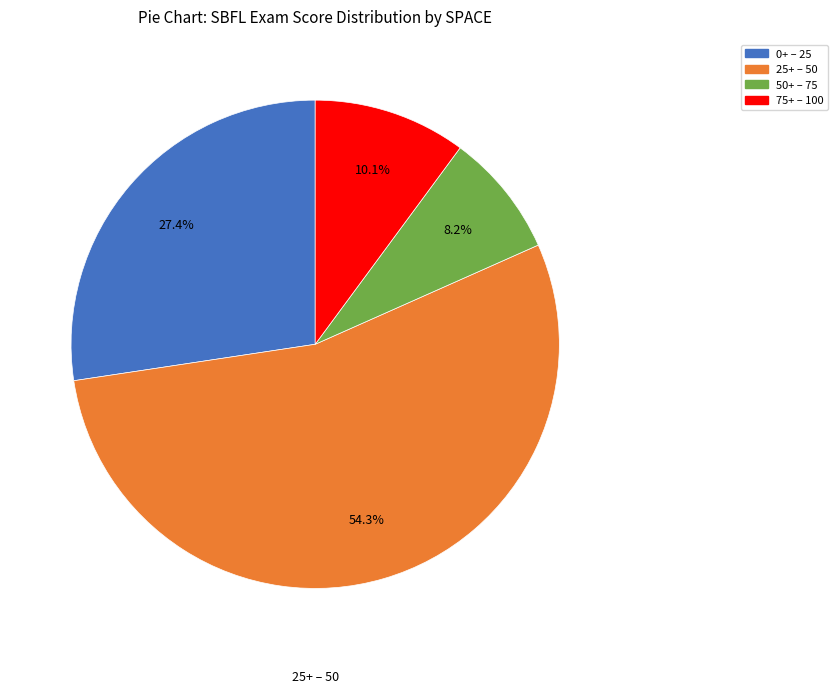

How many slices are in this pie chart?

4